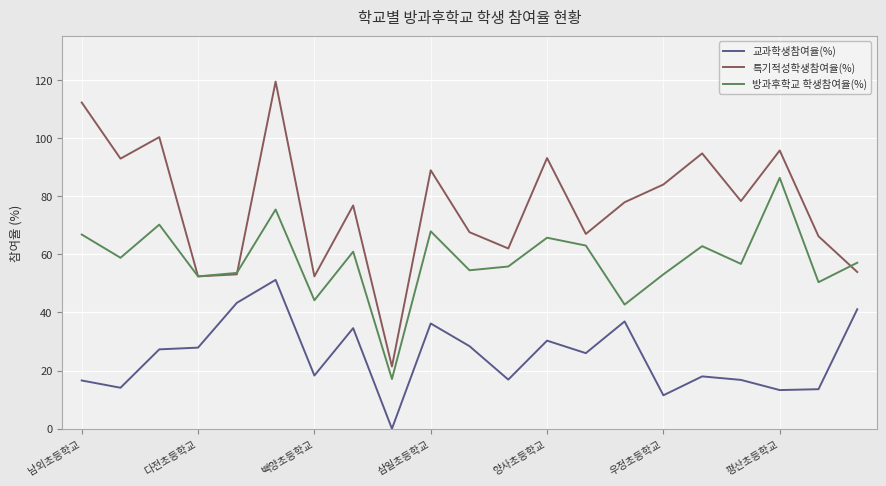

True or false: 방과후학교 학생참여율(%) and 교과학생참여율(%) intersect in this chart.

False